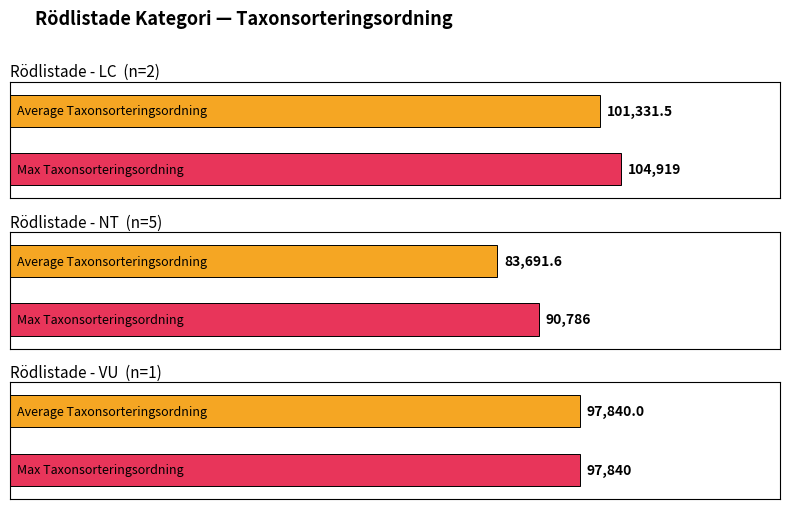

Does the chart contain any negative values?

No